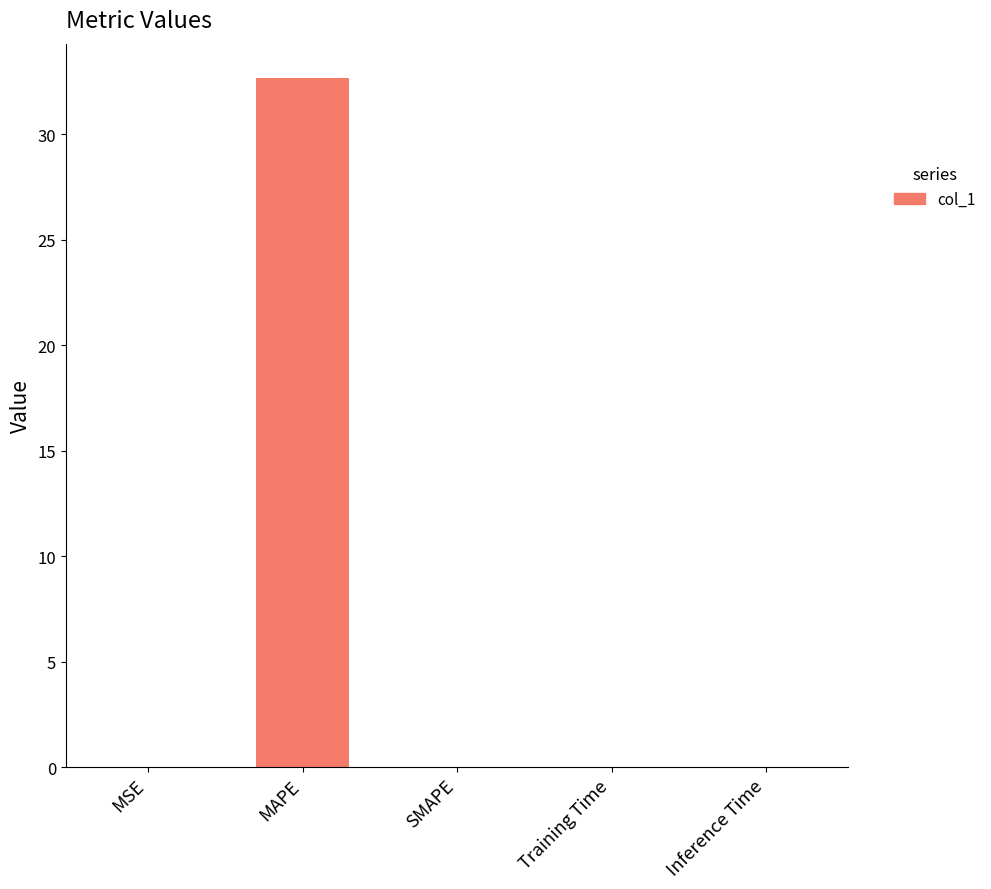

True or false: the data shows 49.9 at MAPE.

False